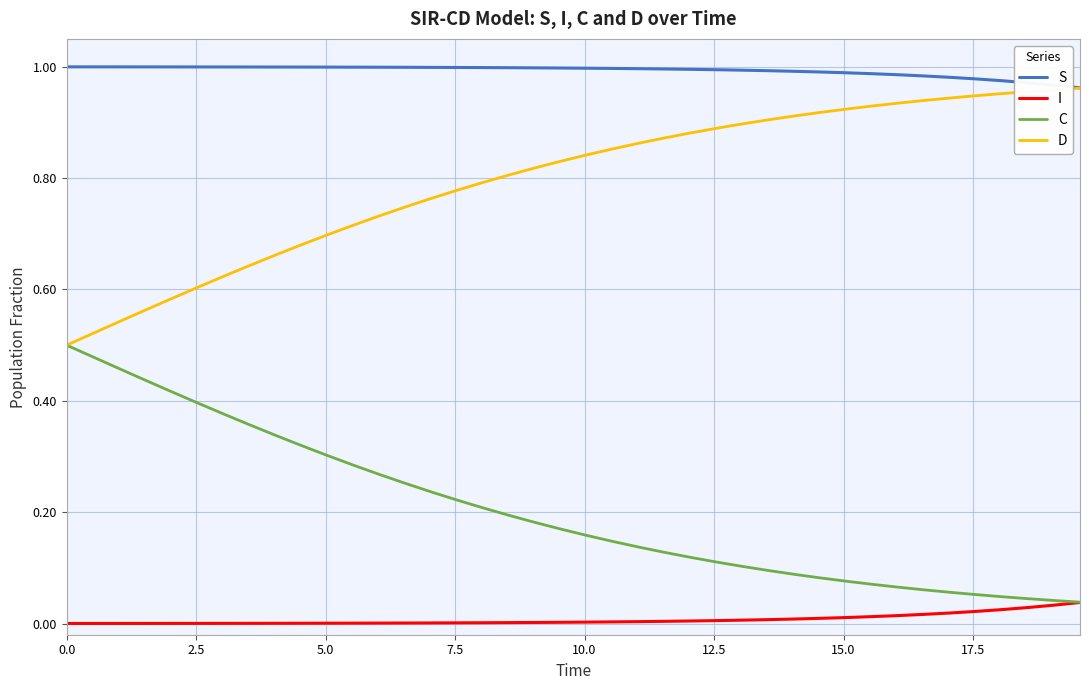

What are all the series names shown in the legend?

S, I, C, D